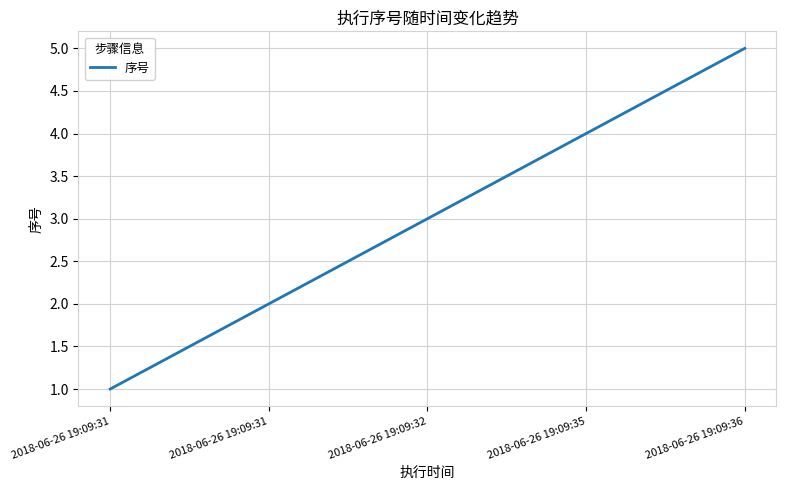

How many values are below 3?

2